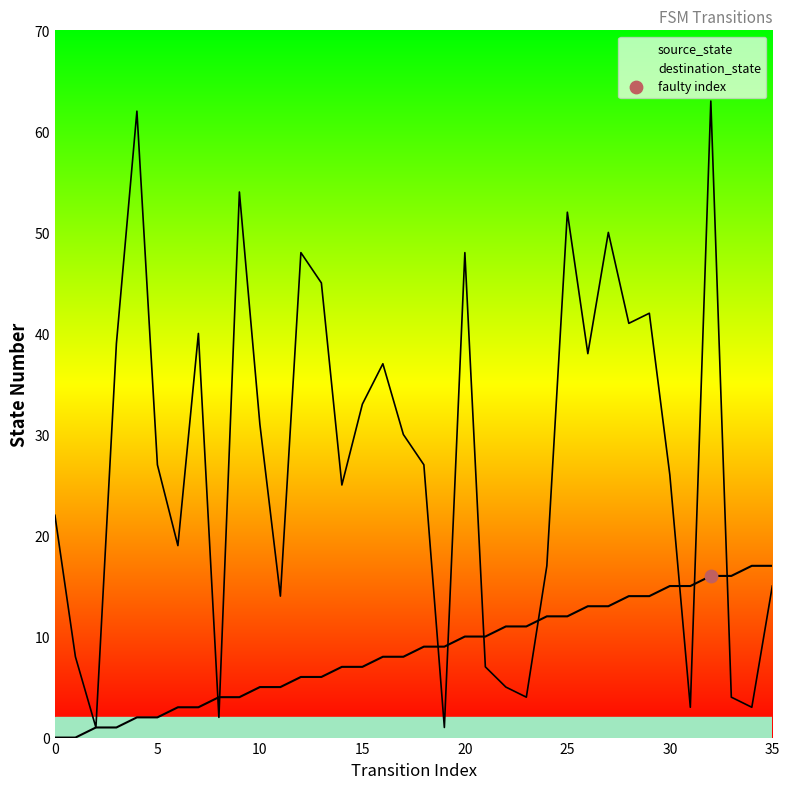

Is the value of source_state at 28 greater than the value of destination_state at 23?

Yes